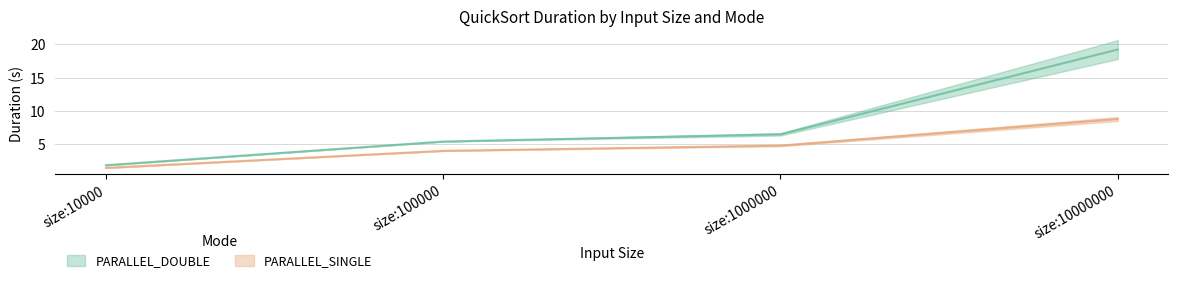

Between size:100000 and size:10000, which is larger?

size:100000